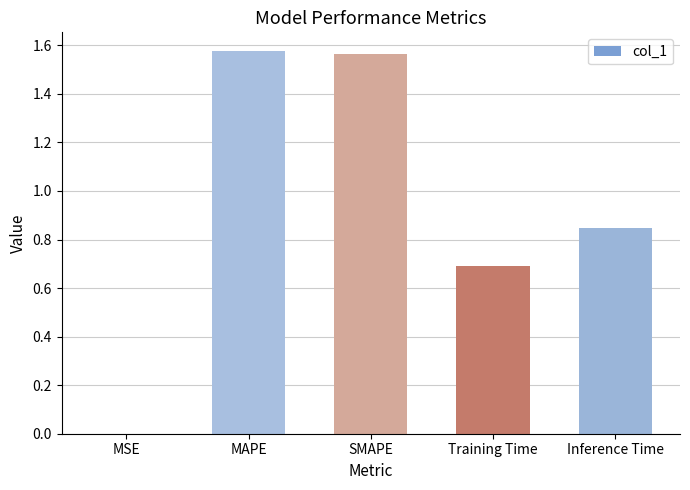

At which label is the value closest to 0?

MSE